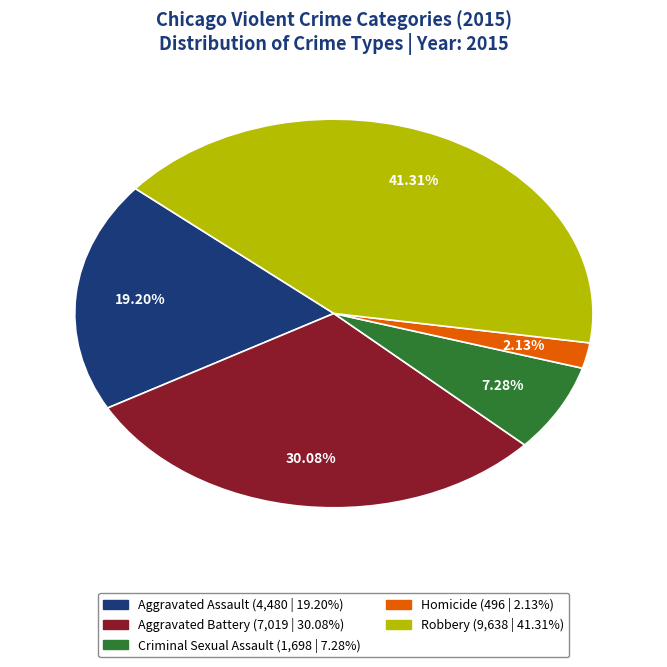

The Robbery slice represents 53% of the pie. True or false?

False